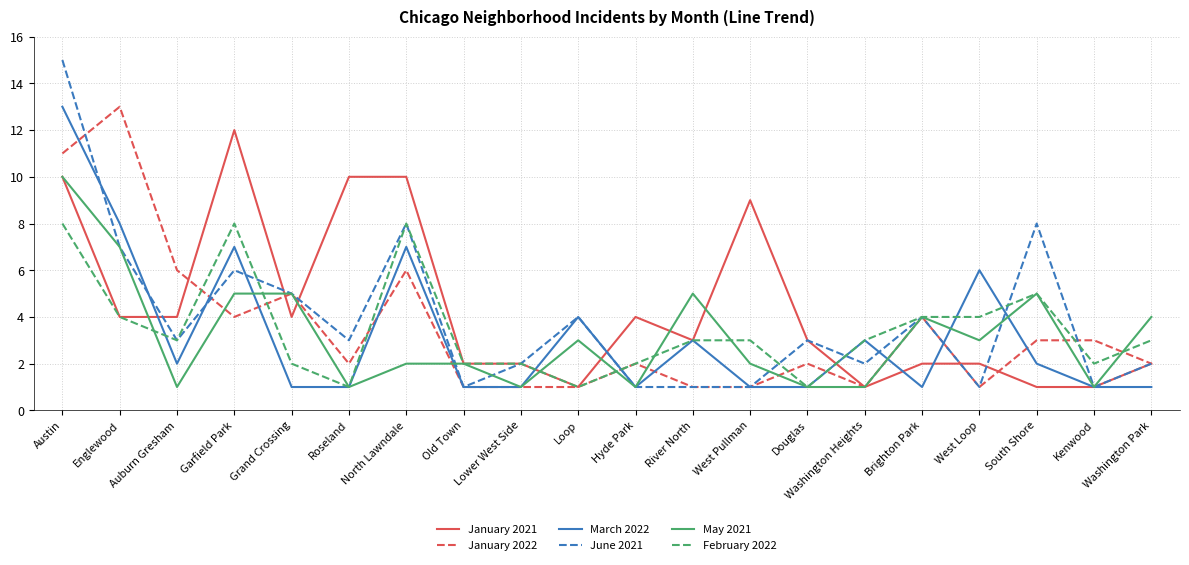

What position from the left is River North?

12